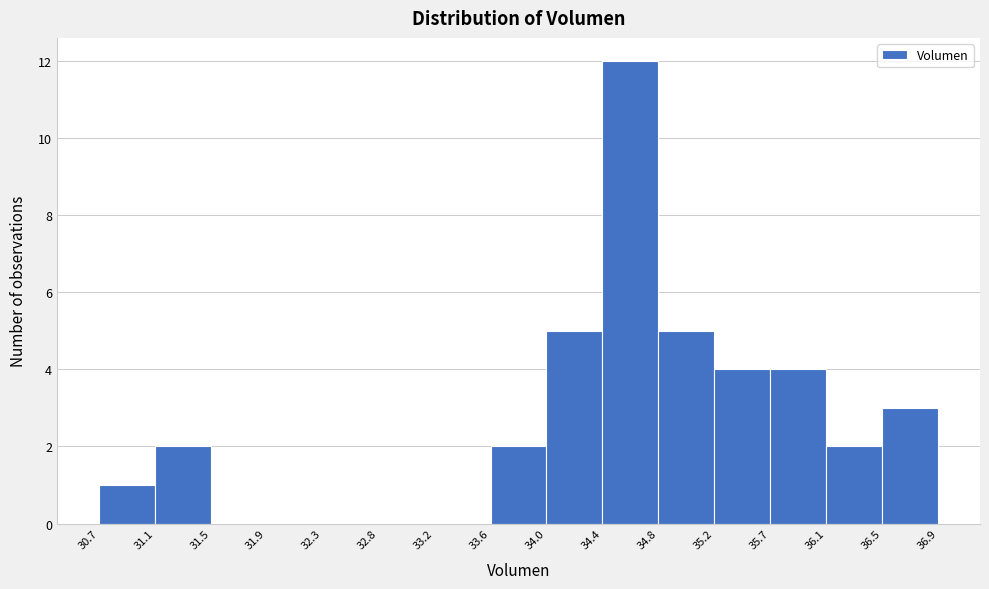

Reading left to right, list every bar in this chart as the range it spans on the x-axis followed by its height. The values are not printed on the chart, so give them approximately, as read against the axis.

30.7 to 31.1: 1
31.1 to 31.5: 2
31.5 to 31.9: 0
31.9 to 32.3: 0
32.3 to 32.8: 0
32.8 to 33.2: 0
33.2 to 33.6: 0
33.6 to 34.0: 2
34.0 to 34.4: 5
34.4 to 34.8: 12
34.8 to 35.2: 5
35.2 to 35.7: 4
35.7 to 36.1: 4
36.1 to 36.5: 2
36.5 to 36.9: 3